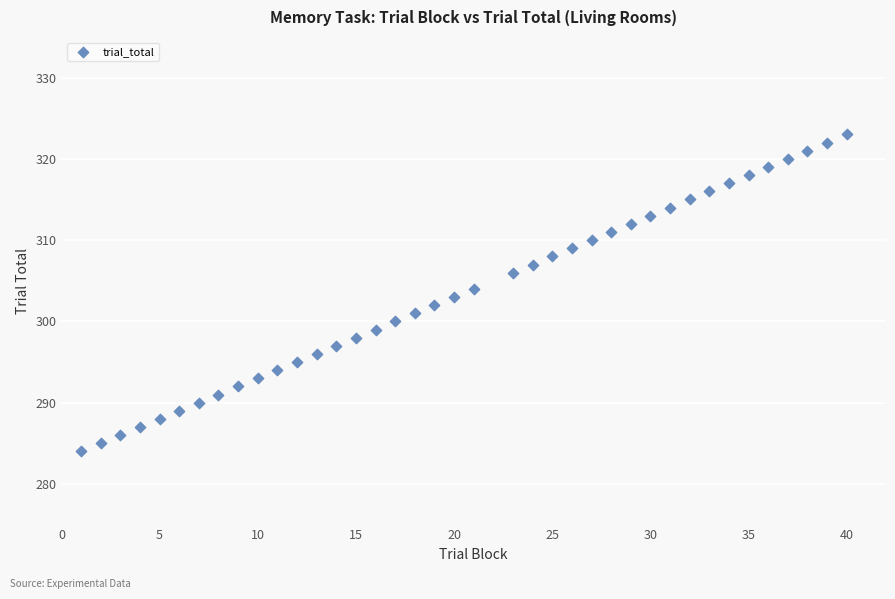

What is the range of X values (max minus min)?

39